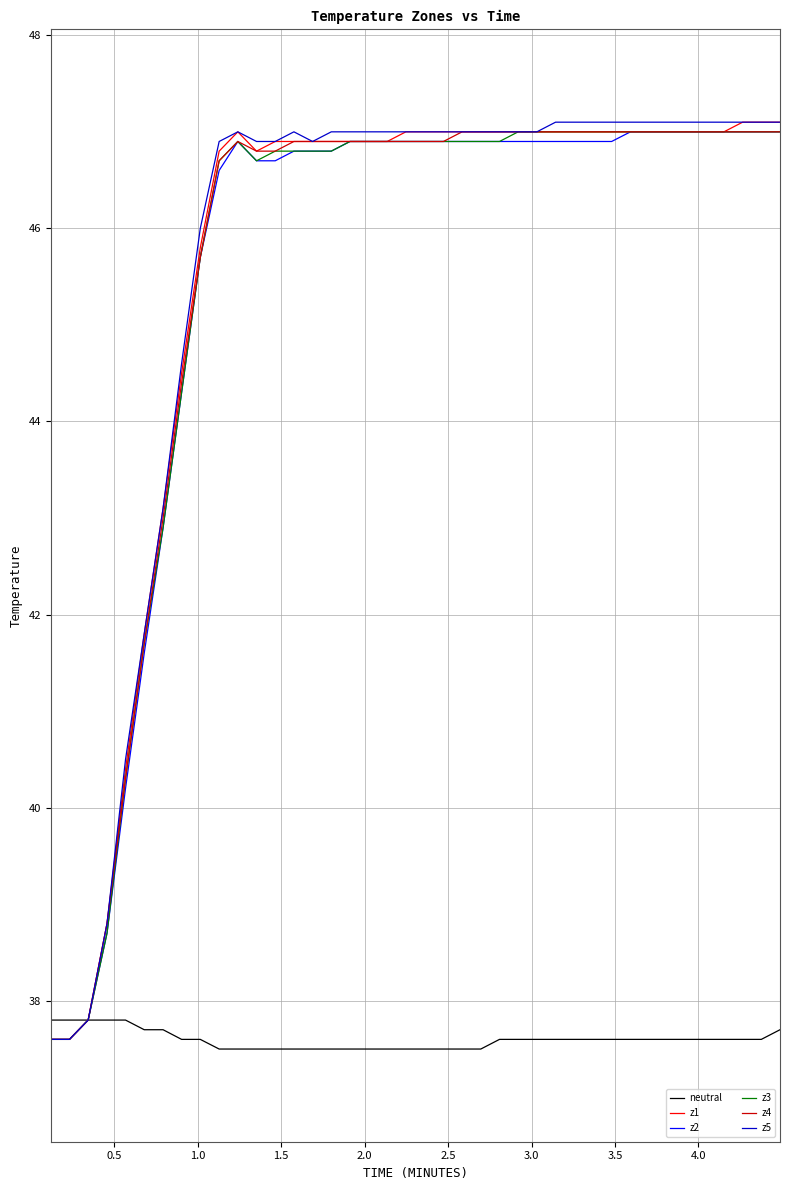

What is the highest value of the z1 series?

47.1